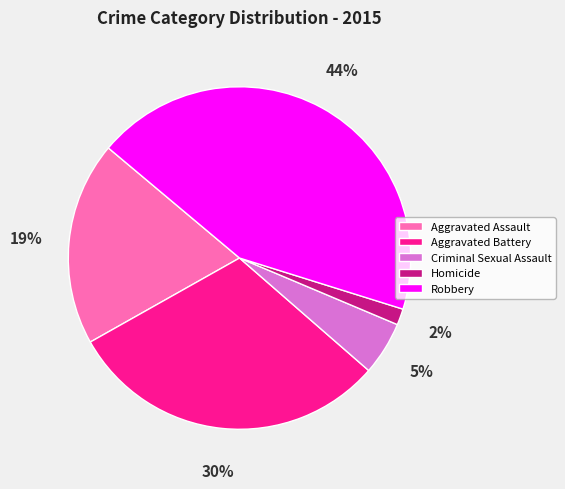

Between Robbery and Aggravated Assault, which is larger?

Robbery